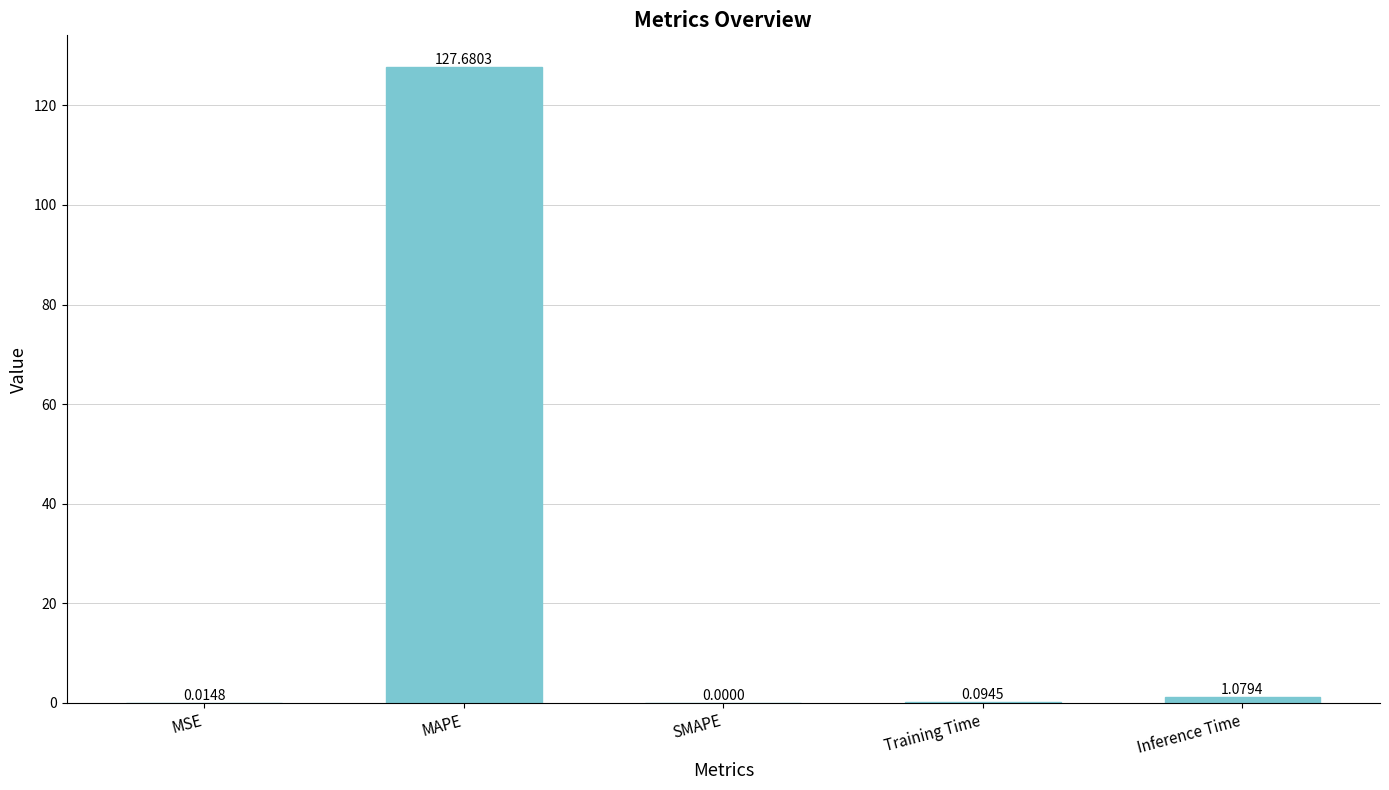

At which label is the value closest to 63?

Inference Time